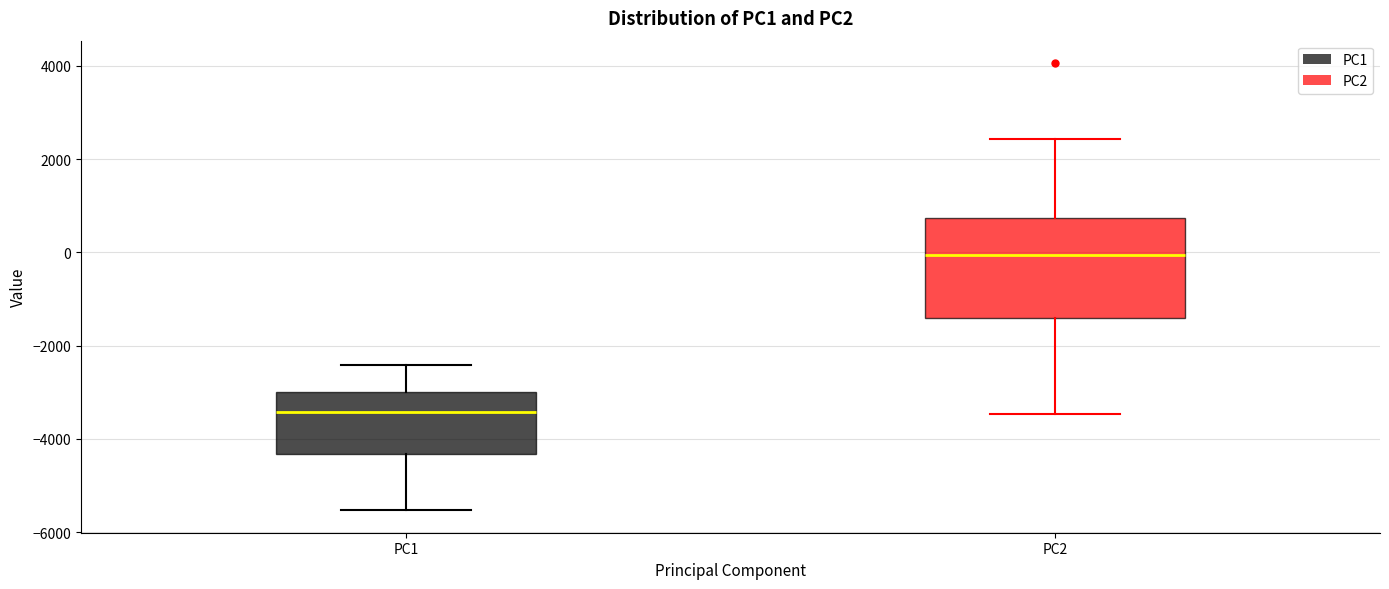

Where is the upper edge of the box for PC1 on the y-axis? The values are not printed on the chart, so give them approximately, as read against the axis.

-3000